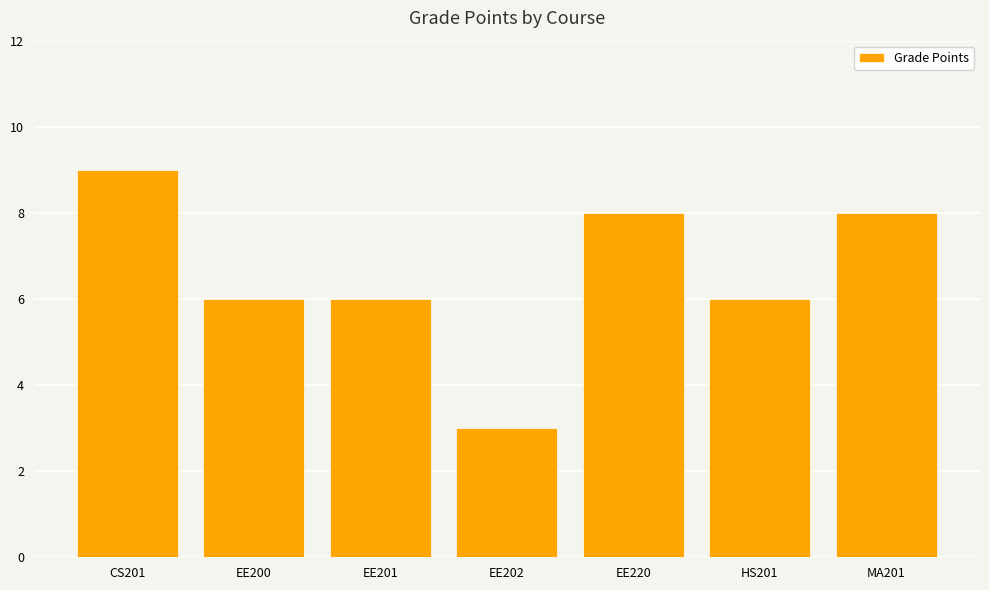

What is the minimum value shown in the chart?

3